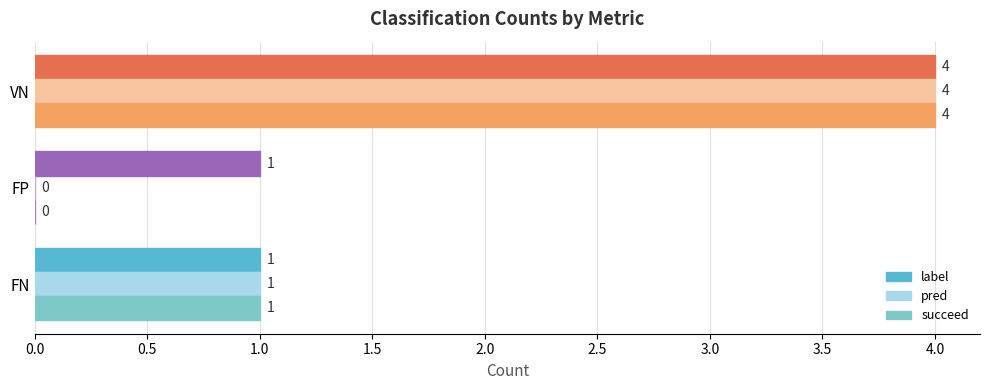

At which label does succeed reach its peak?

VN